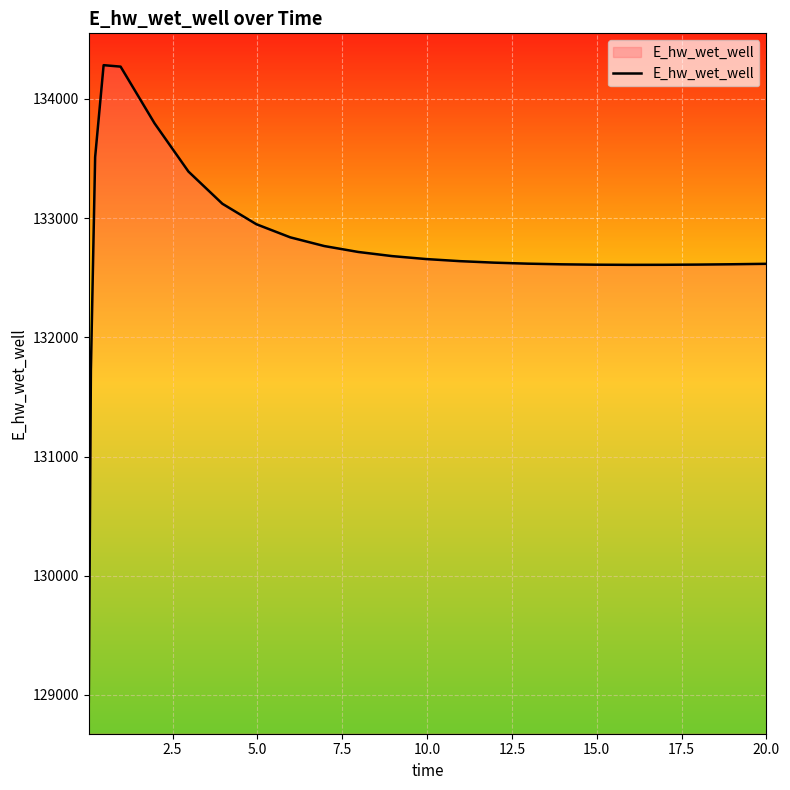

What is the difference between the maximum and minimum values?

5340.9